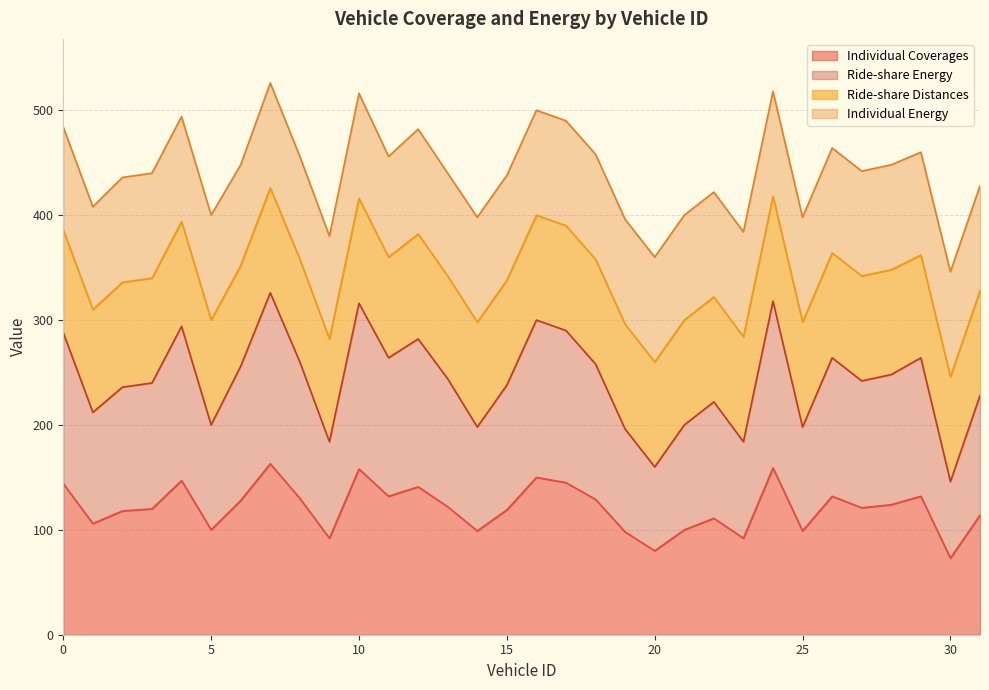

True or false: Ride-share Energy and Individual Coverages cross at least once.

False